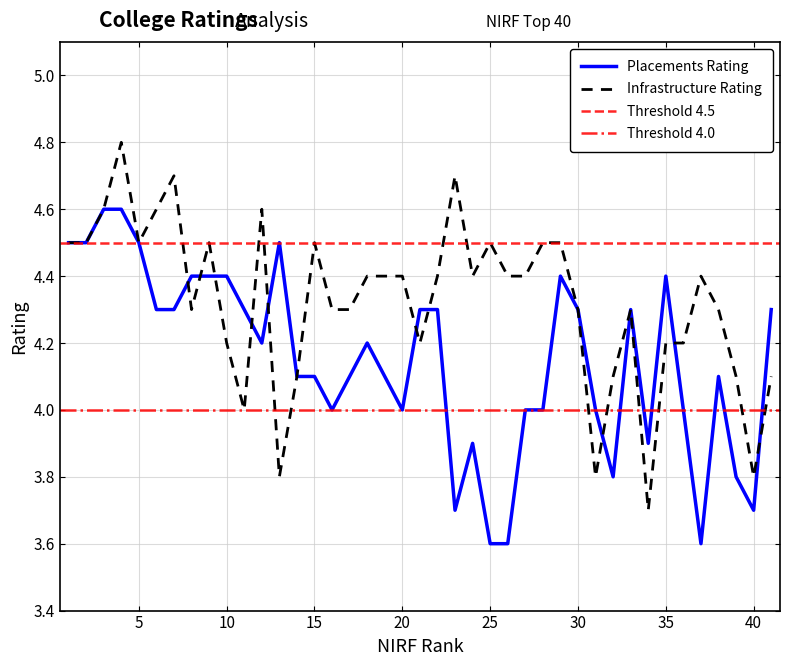

Does the chart display data point markers on the line(s)?

No